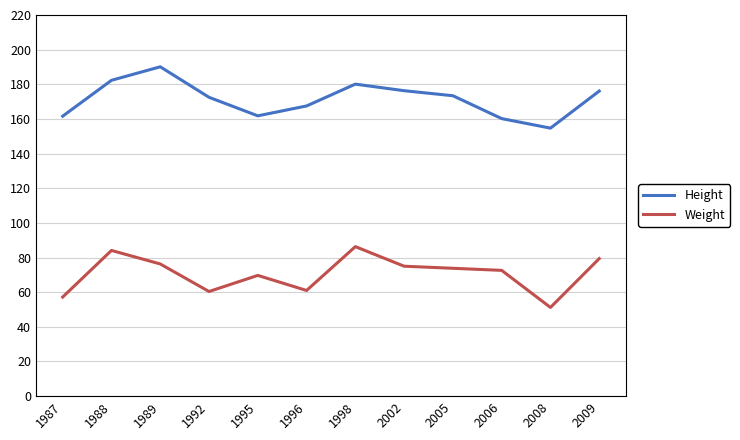

What are all the series names shown in the legend?

Height, Weight